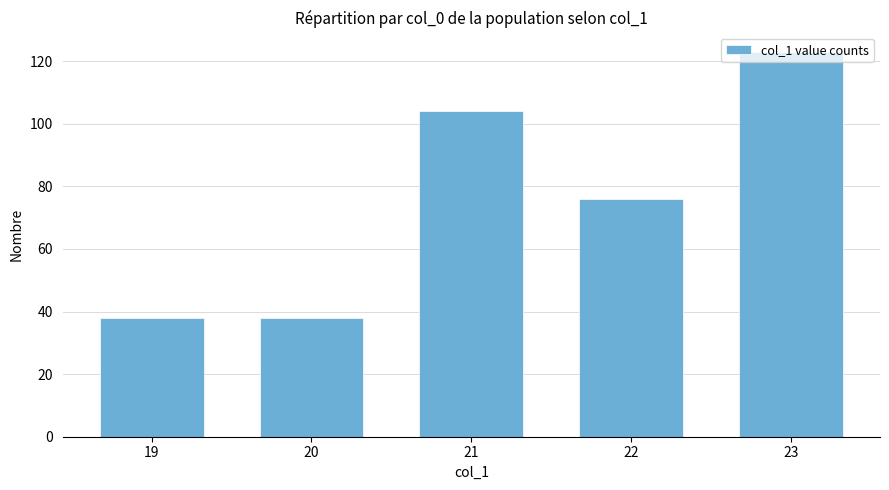

What is the difference between the second highest and second lowest values?

66